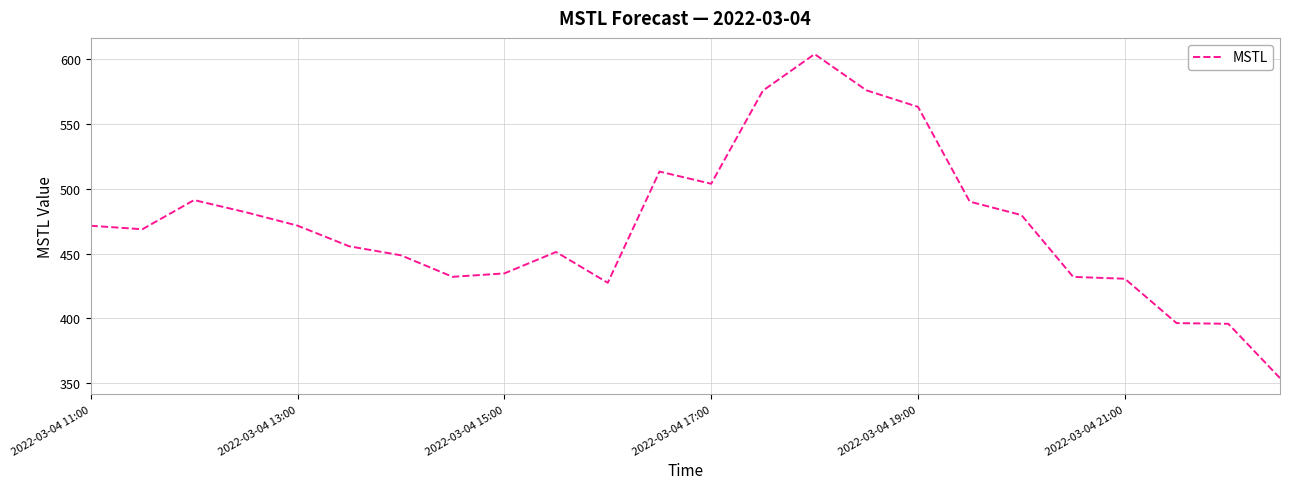

What is the maximum value shown in the chart?

604.1